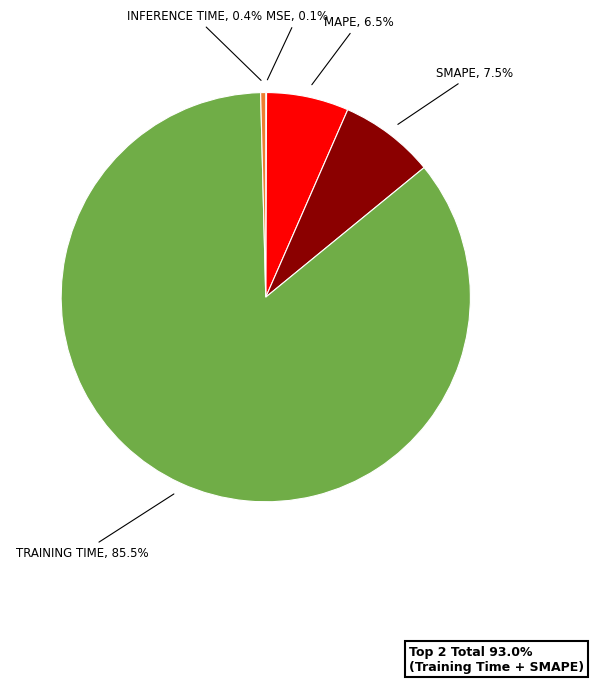

Is there a majority slice in this chart?

Yes